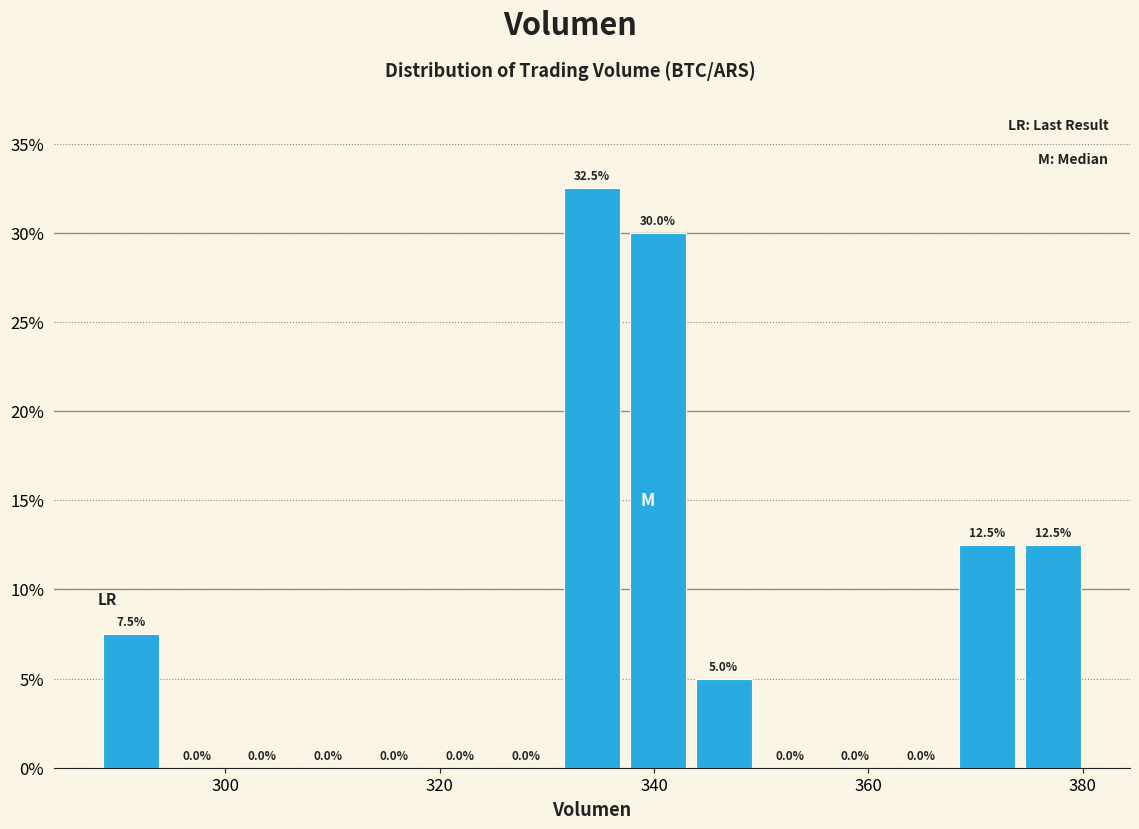

Around what value on the x-axis is the tallest bar? Give the approximate position of its centre, as read against the axis.

334